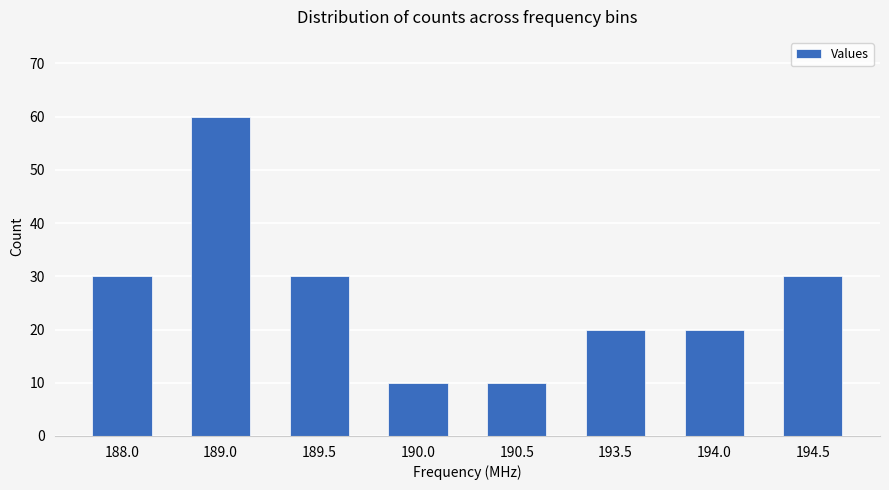

The chart shows a value of 2 at 190.0. True or false?

False